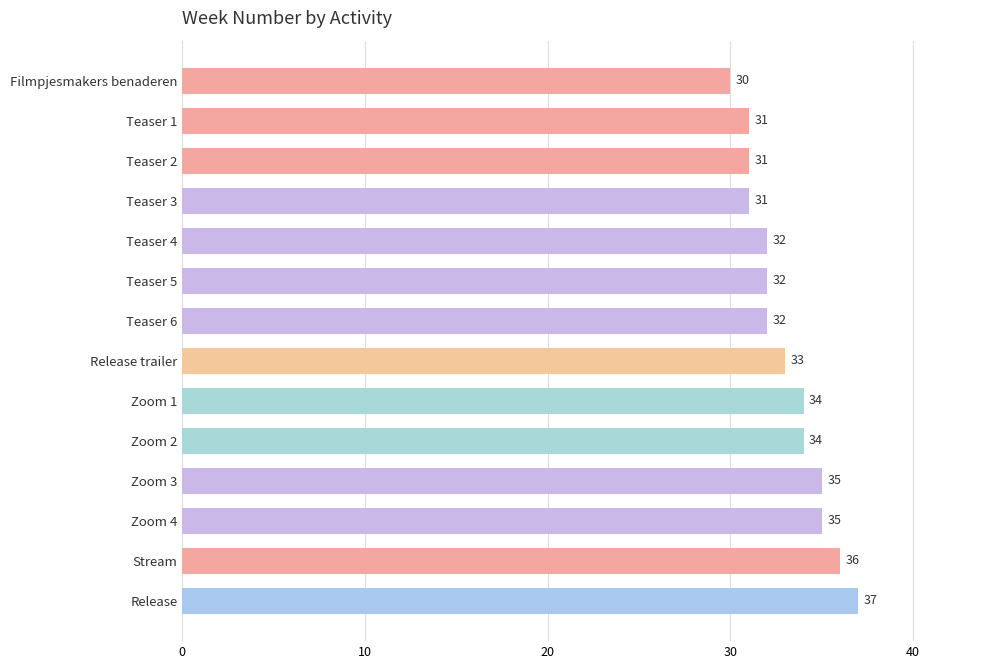

True or false: the data shows 47 at Filmpjesmakers benaderen.

False